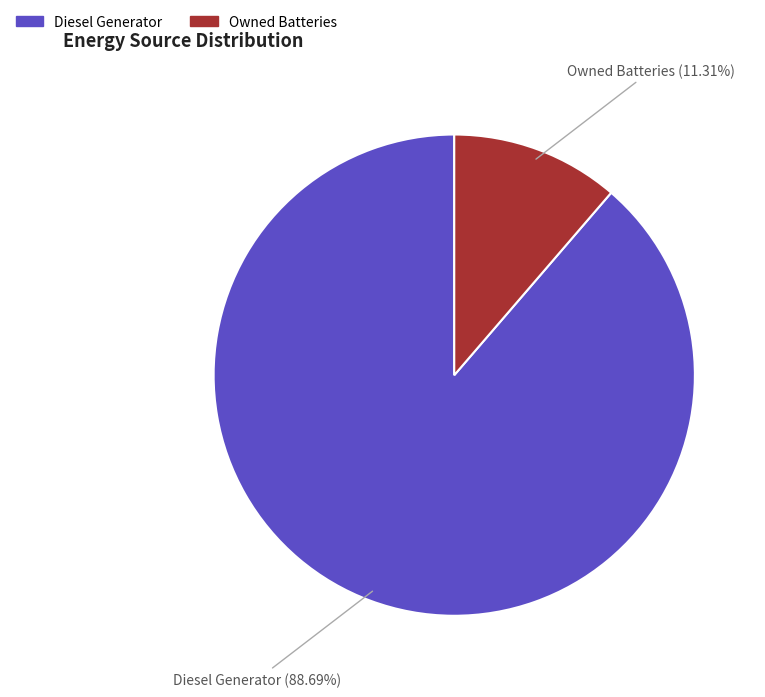

How many segments does this pie chart have?

2